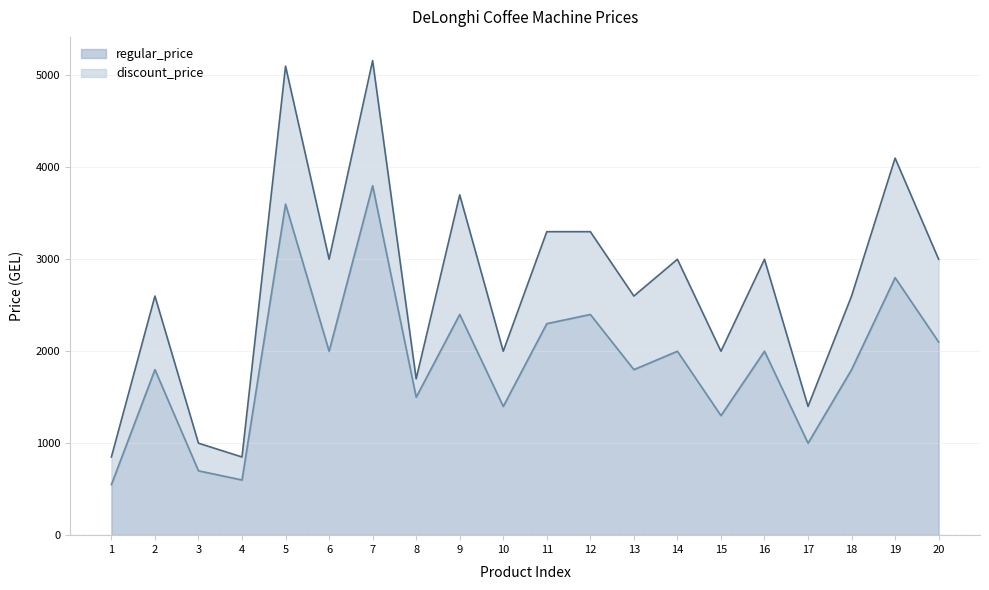

How many data points in discount_price_line are above 1999?

10